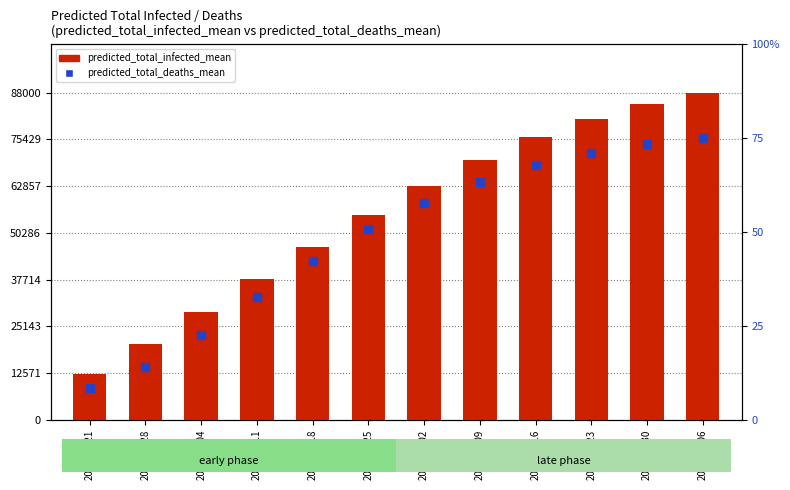

Which series reaches the minimum Y coordinate?

predicted_total_deaths_mean